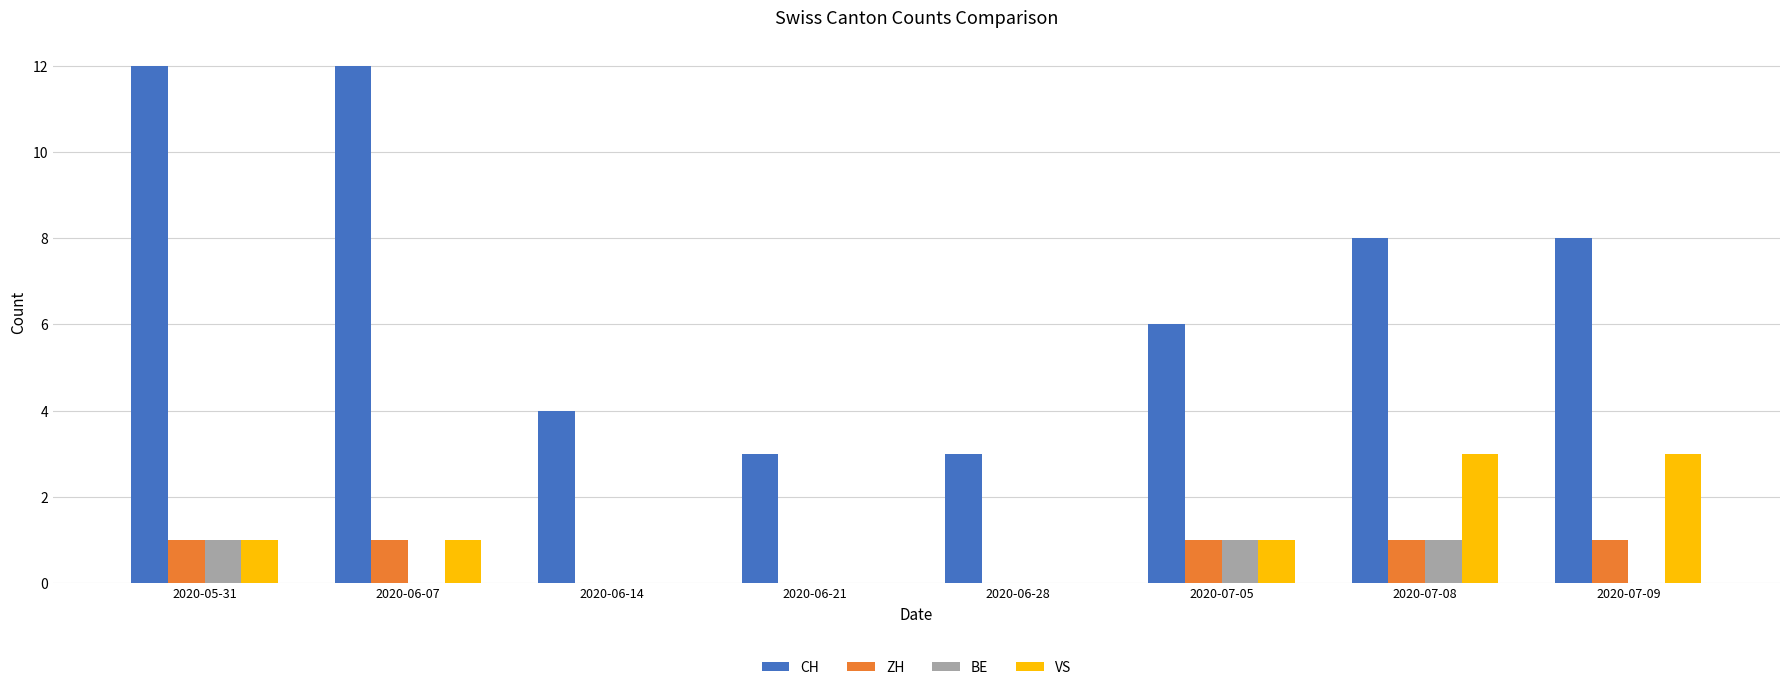

Is the value of BE at 2020-06-14 greater than the value of VS at 2020-06-07?

No